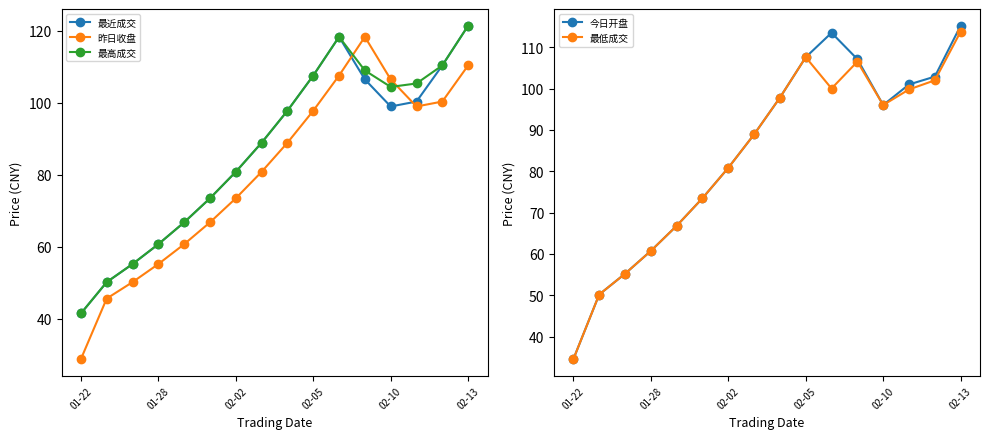

Where does the 最高成交 series first go above 97?

8